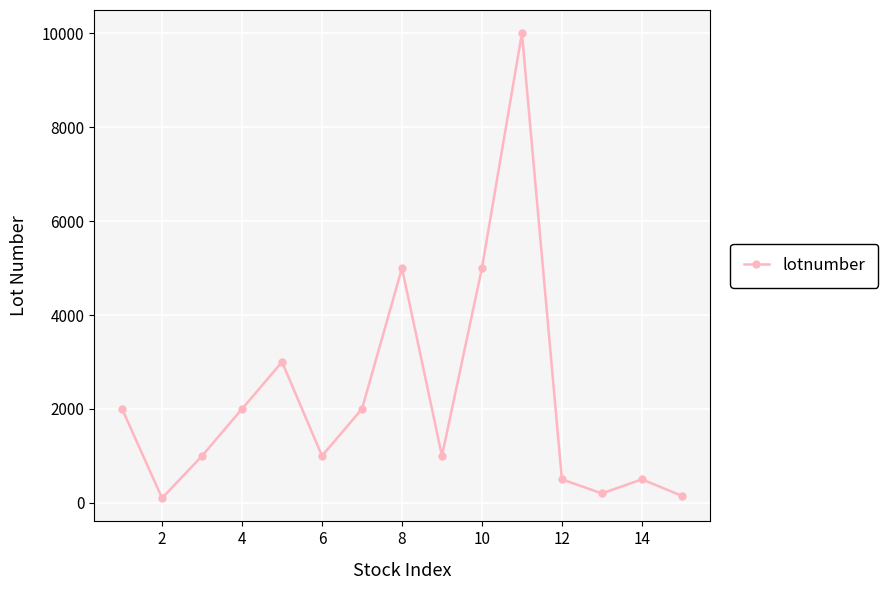

What is the sum of all values?

33450